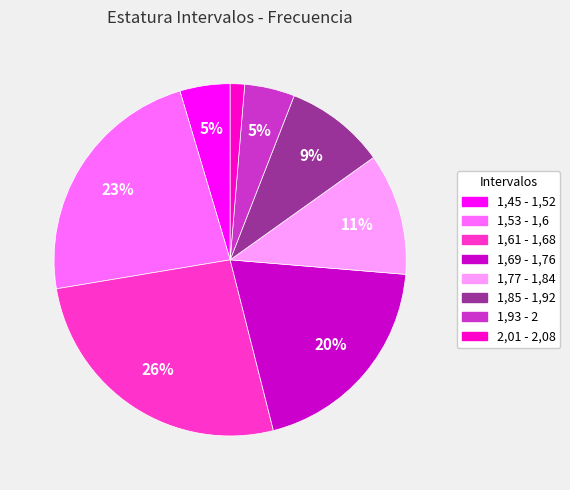

Which has a higher value, 1,61 - 1,68 or 1,77 - 1,84?

1,61 - 1,68